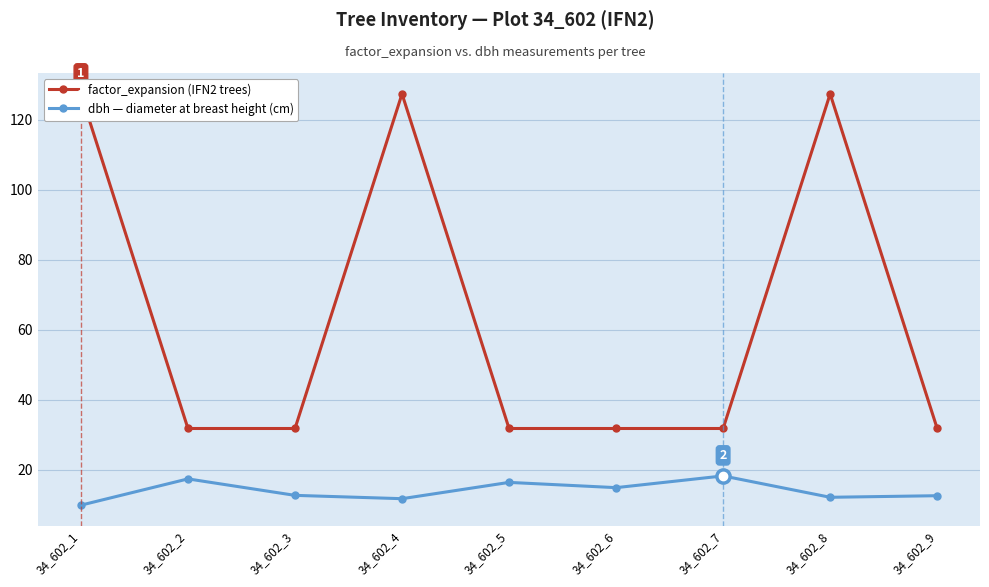

What is the value of the factor_expansion (IFN2 trees) point at the 7th from the left?

31.8